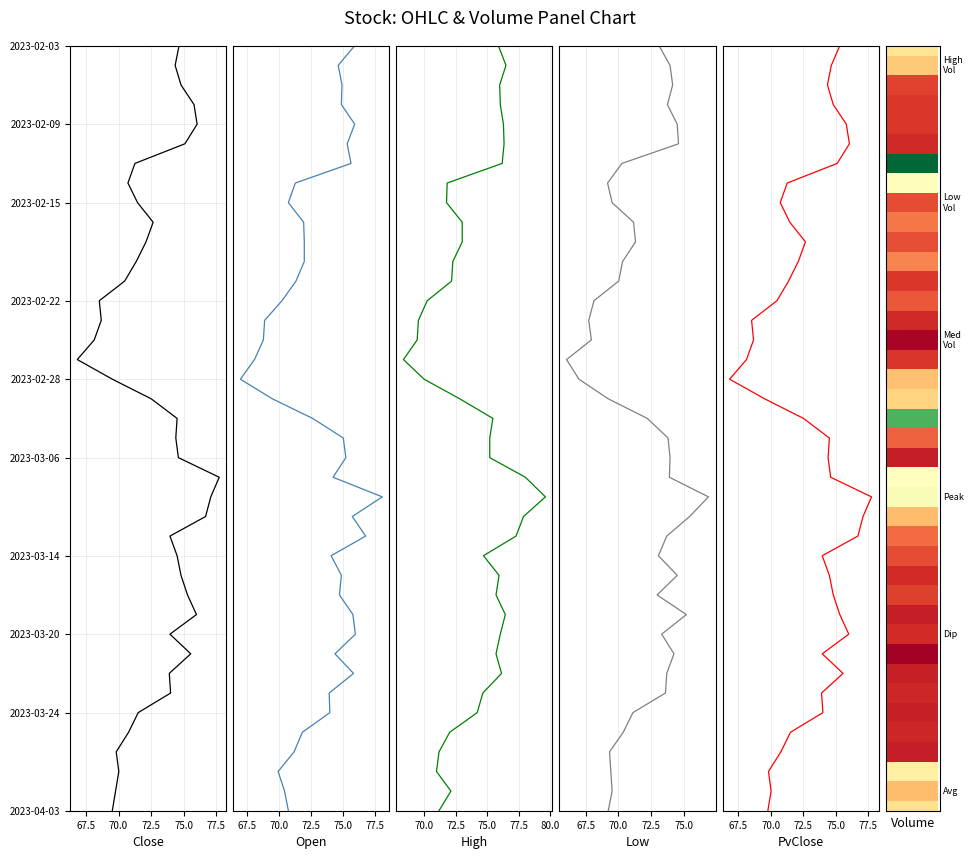

True or false: High has a value of 0 at 65.0.

True